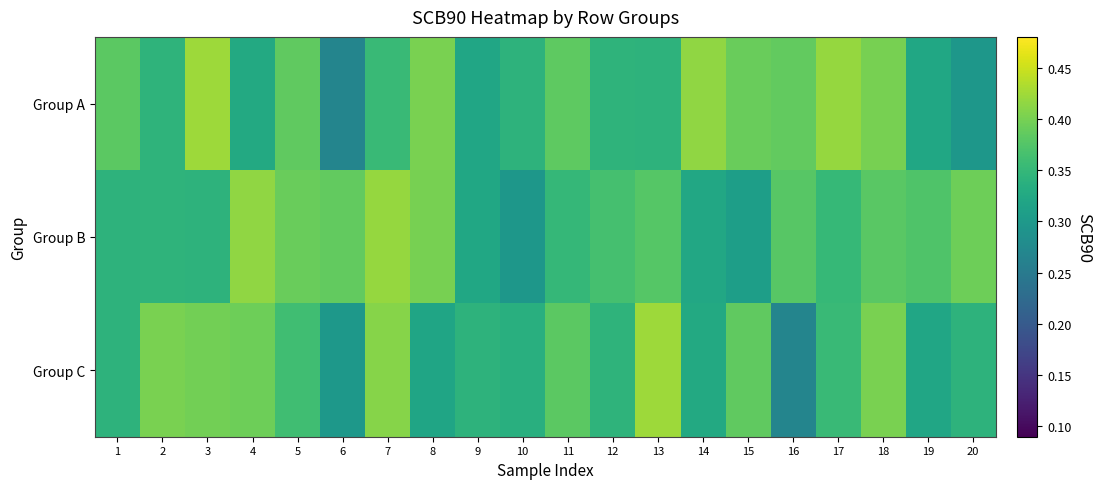

Reading right to left, extract all data points from this chart.

Group A: 20=0.3	19=0.3	18=0.4	17=0.4	16=0.4	15=0.4	14=0.4	13=0.3	12=0.3	11=0.4	10=0.3	9=0.3	8=0.4	7=0.4	6=0.3	5=0.4	4=0.3	3=0.4	2=0.3	1=0.4
Group B: 20=0.4	19=0.4	18=0.4	17=0.4	16=0.4	15=0.3	14=0.3	13=0.4	12=0.4	11=0.3	10=0.3	9=0.3	8=0.4	7=0.4	6=0.4	5=0.4	4=0.4	3=0.3	2=0.3	1=0.3
Group C: 20=0.3	19=0.3	18=0.4	17=0.4	16=0.3	15=0.4	14=0.3	13=0.4	12=0.3	11=0.4	10=0.3	9=0.3	8=0.3	7=0.4	6=0.3	5=0.4	4=0.4	3=0.4	2=0.4	1=0.3